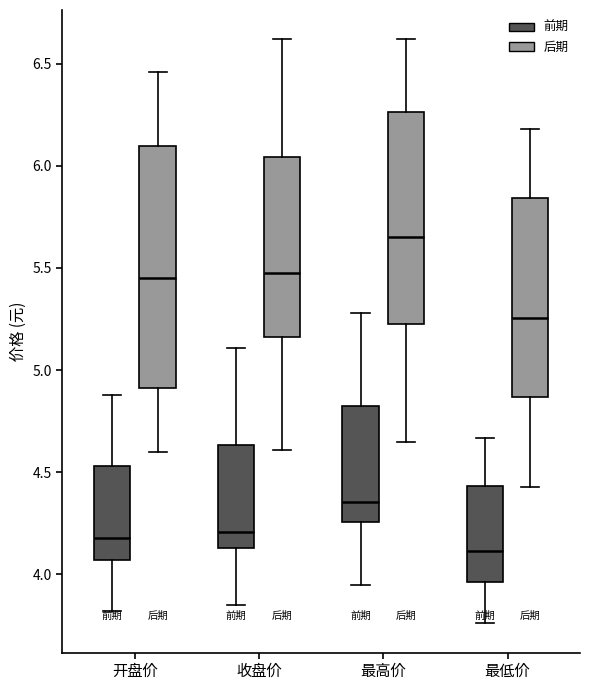

Which box's median line is the highest?

最高价 (后期)